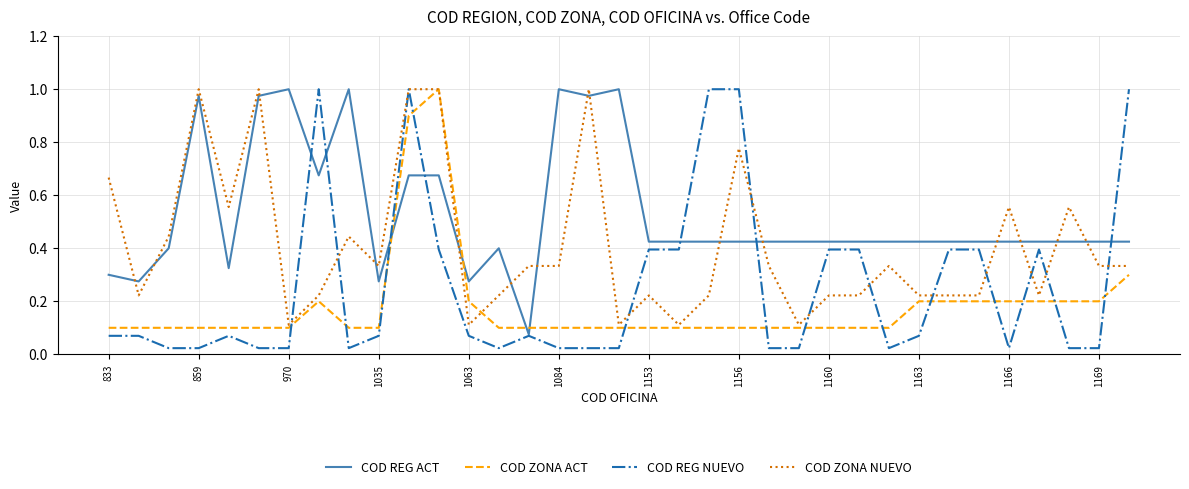

How many COD ZONA ACT values are between 0 and 1?

35